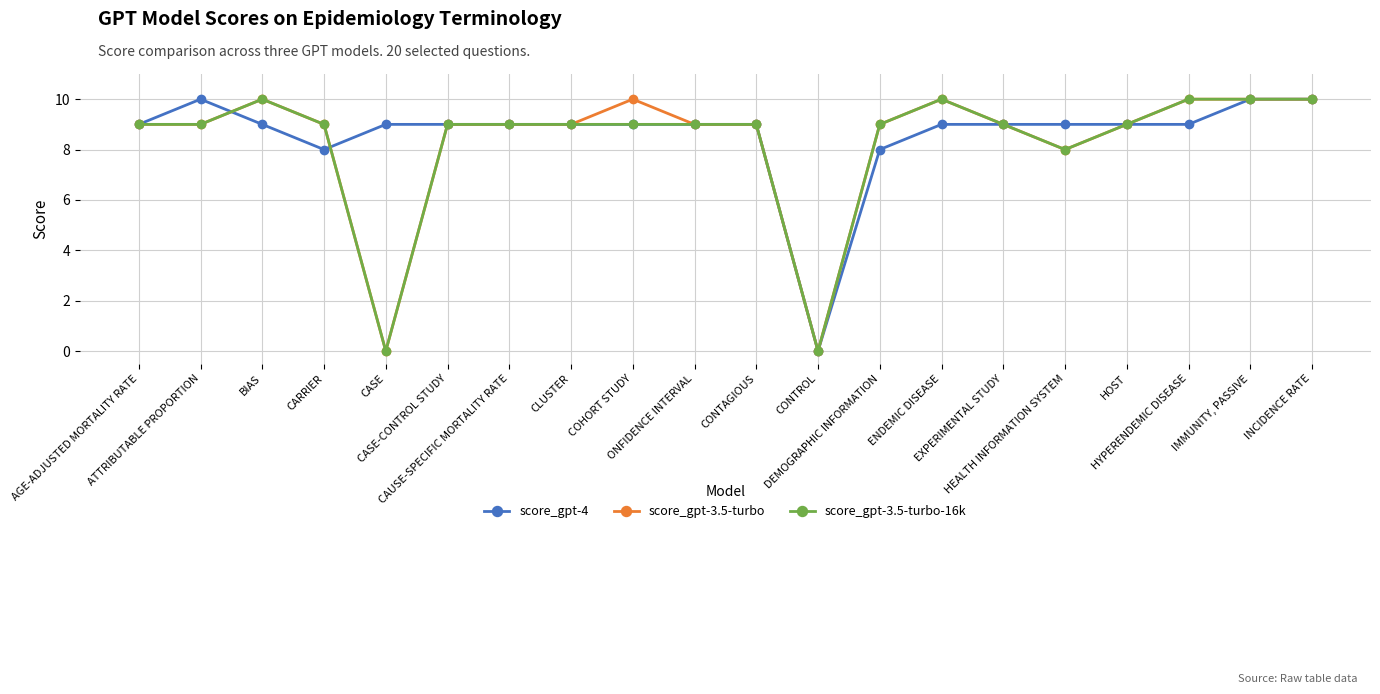

At how many categories does at least one series exceed 3?

19